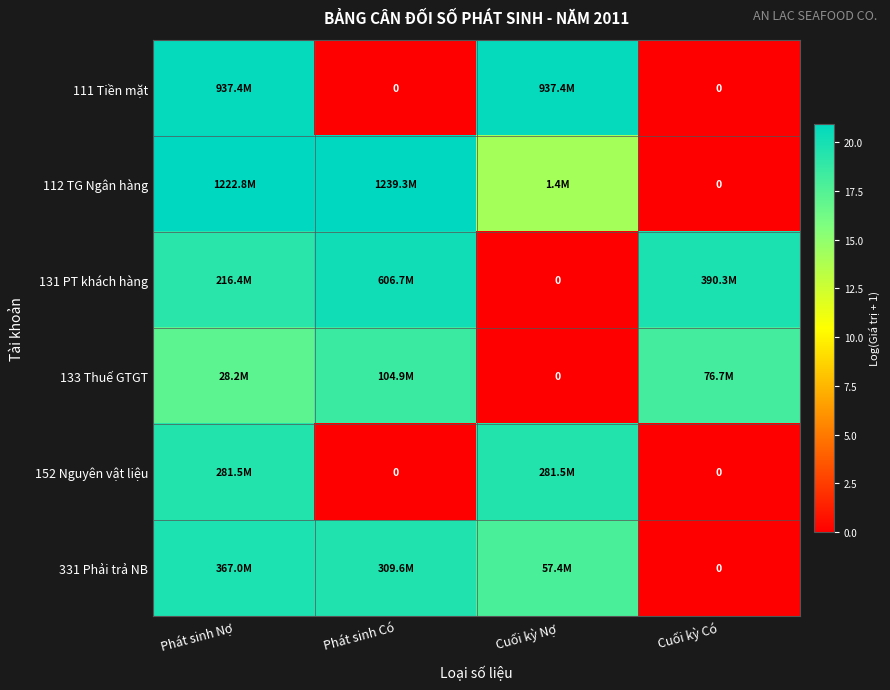

What is the highest value of the 112 TG Ngân hàng series?

20.9